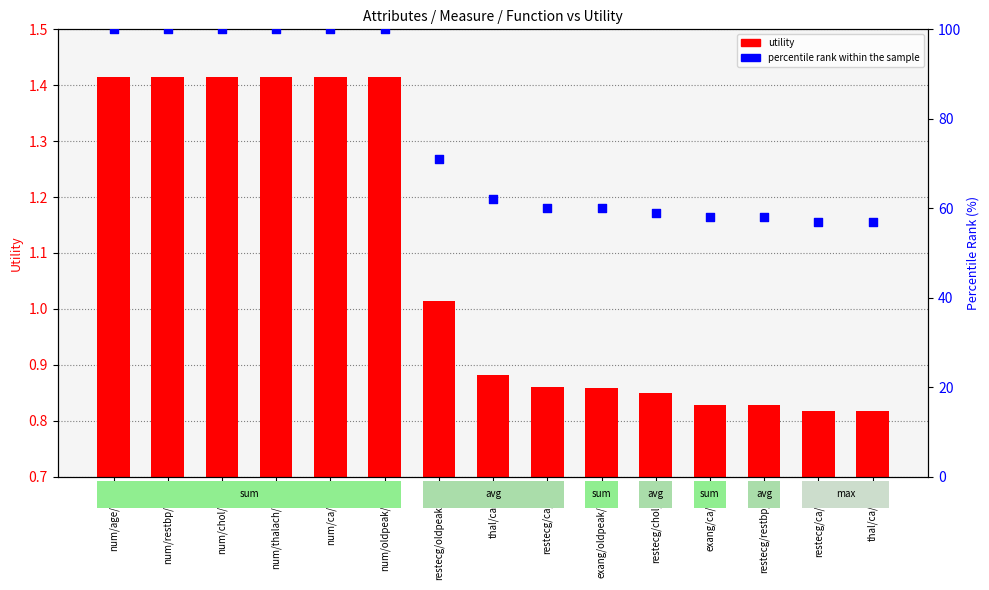

Which series reaches the maximum Y coordinate?

percentile rank within the sample